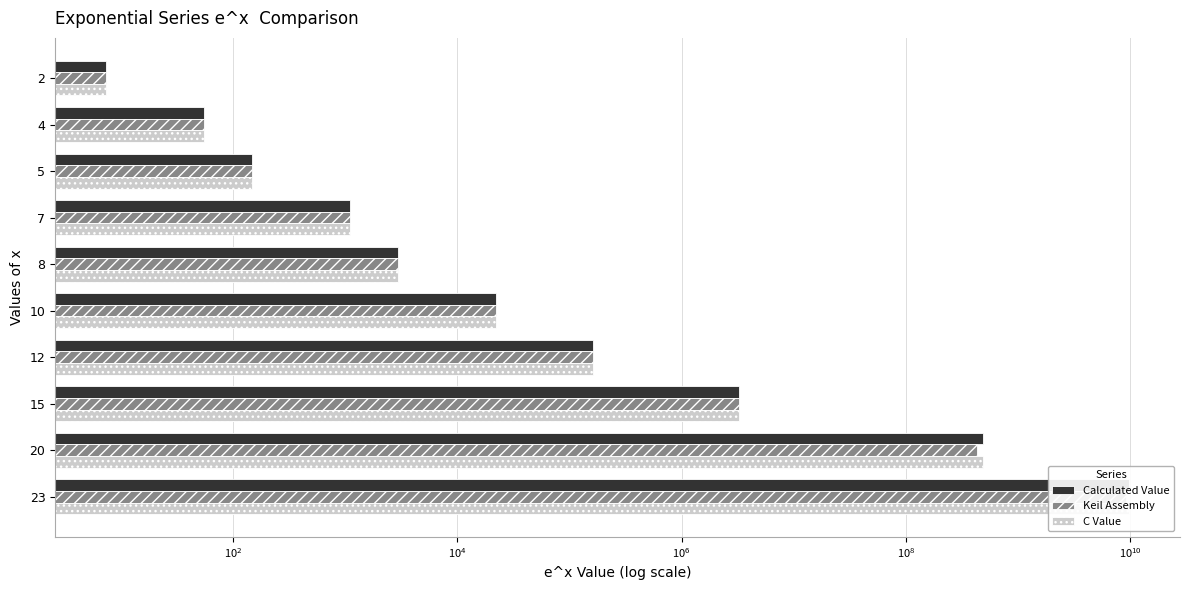

List the series in order of their peak value, lowest first.

Keil Assembly, Calculated Value, C Value